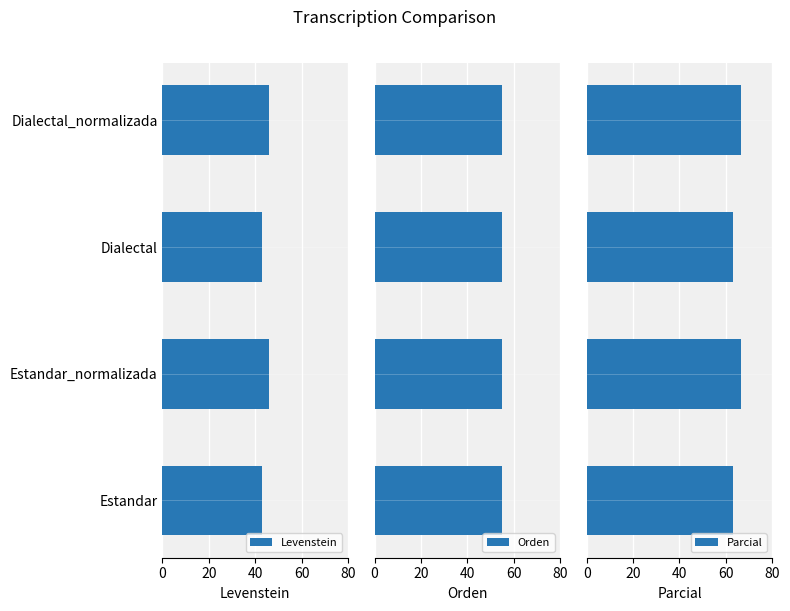

The value of Levenstein at Dialectal is 42.9. True or false?

True